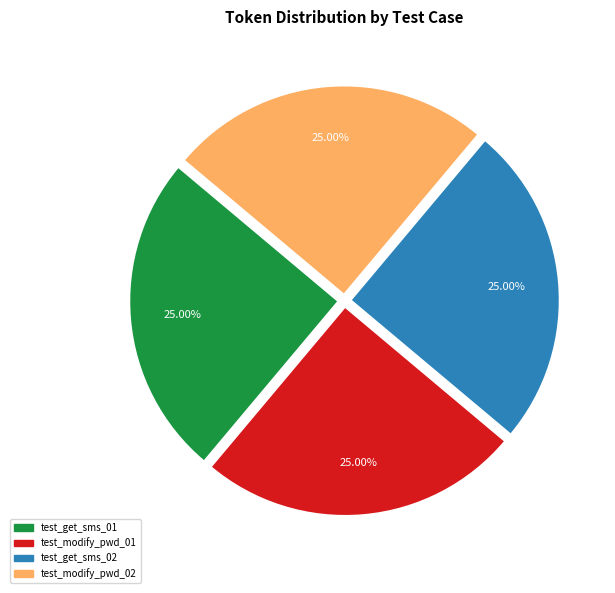

How many slices are in this pie chart?

4